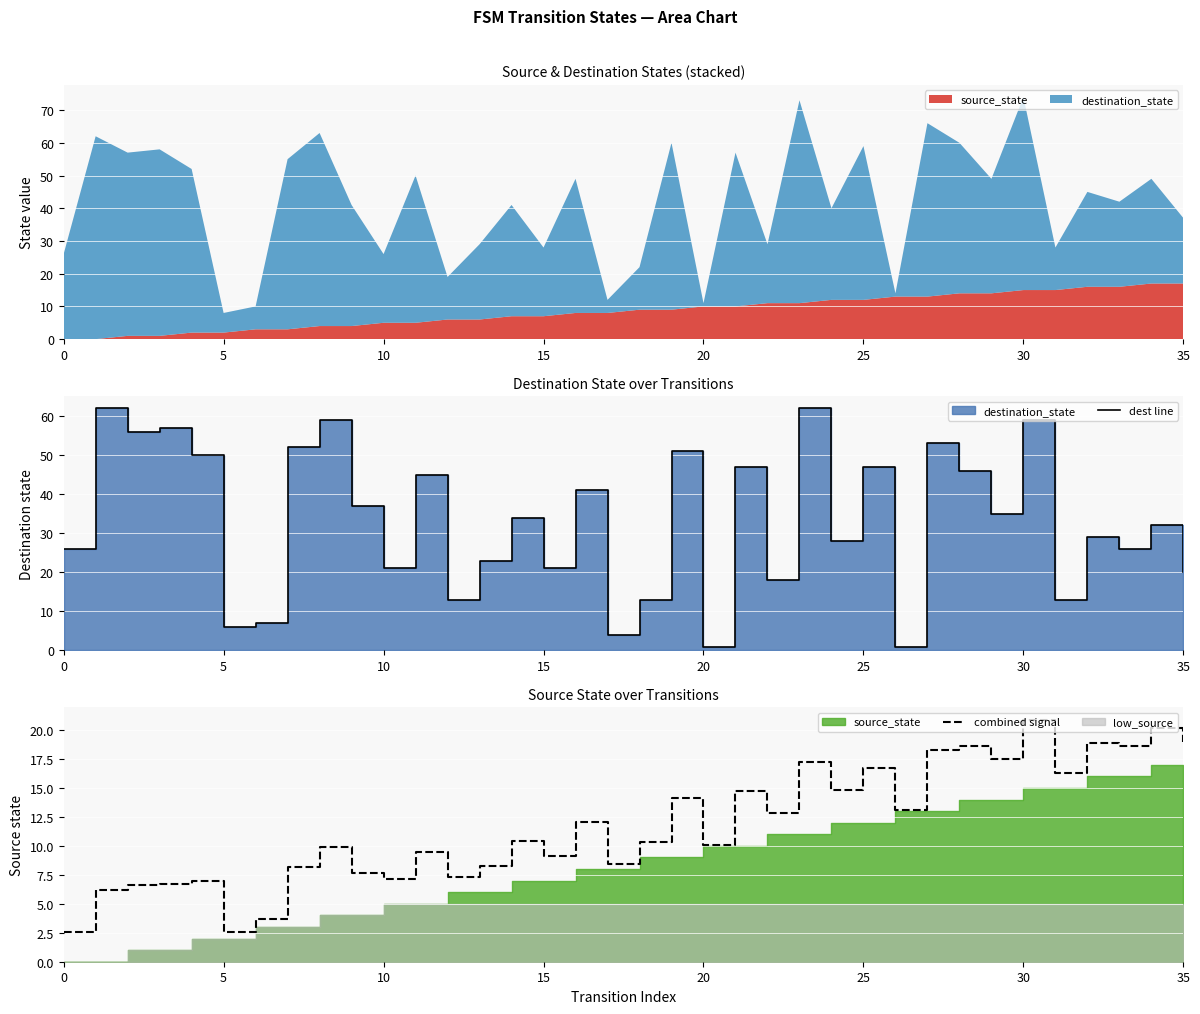

What is the approximate value of combined signal at 30?

20.9